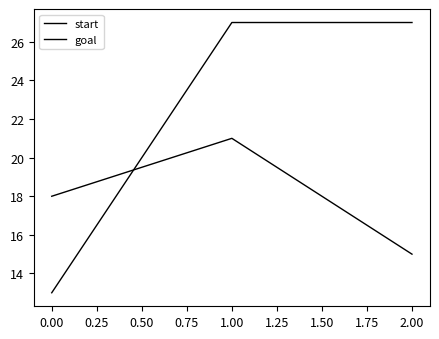

What is the sum of all goal values?

67